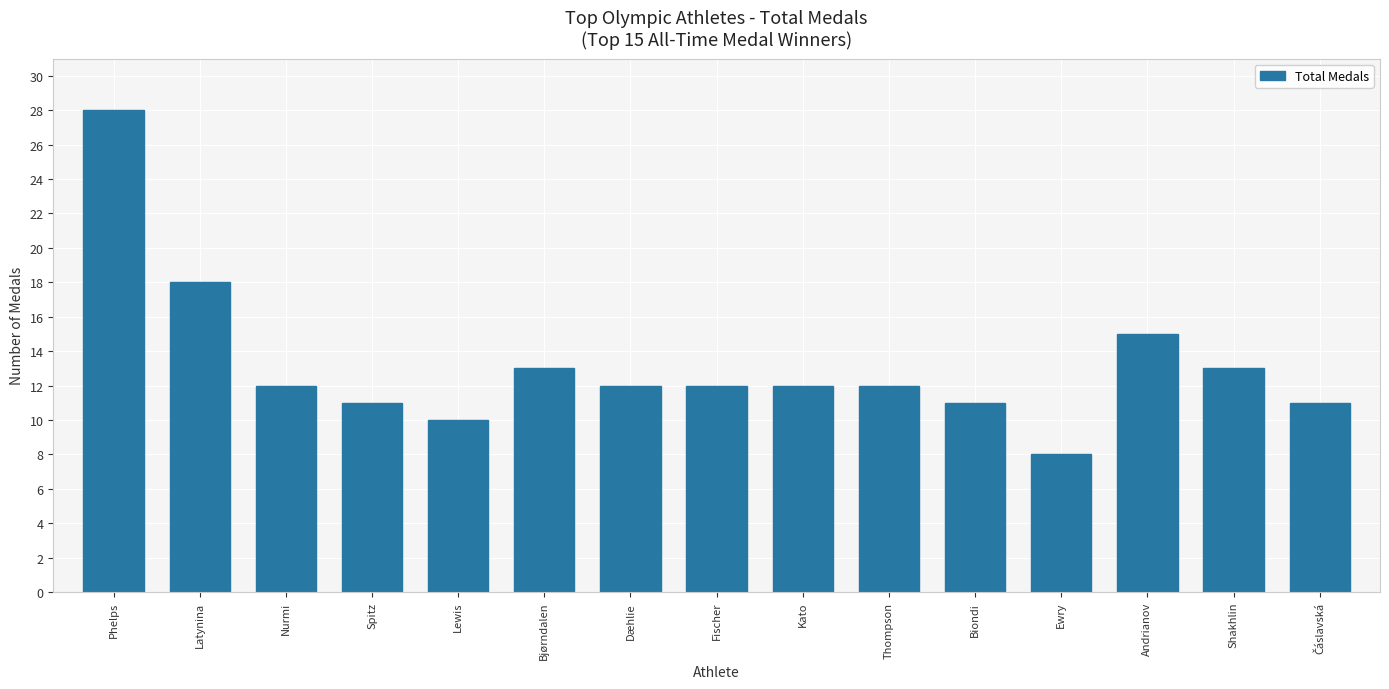

What is the smallest value displayed?

8